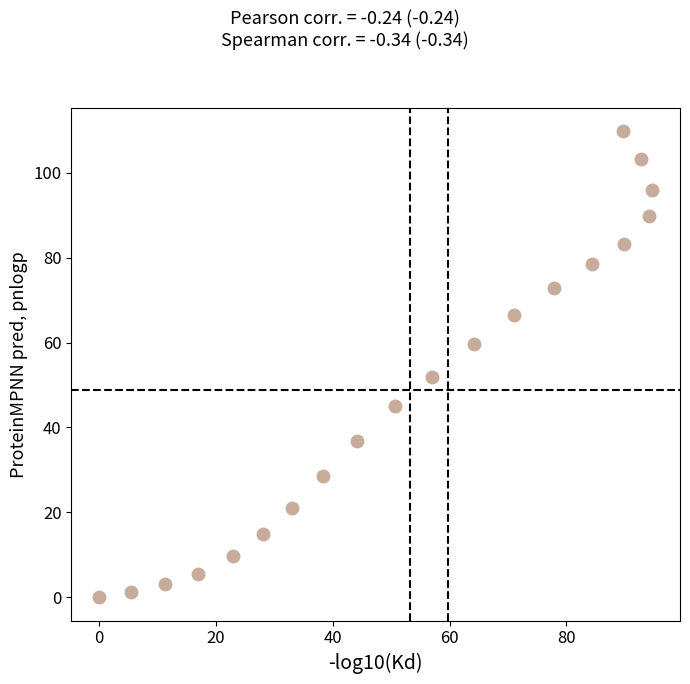

What is the range of Y values (max minus min)?

109.8